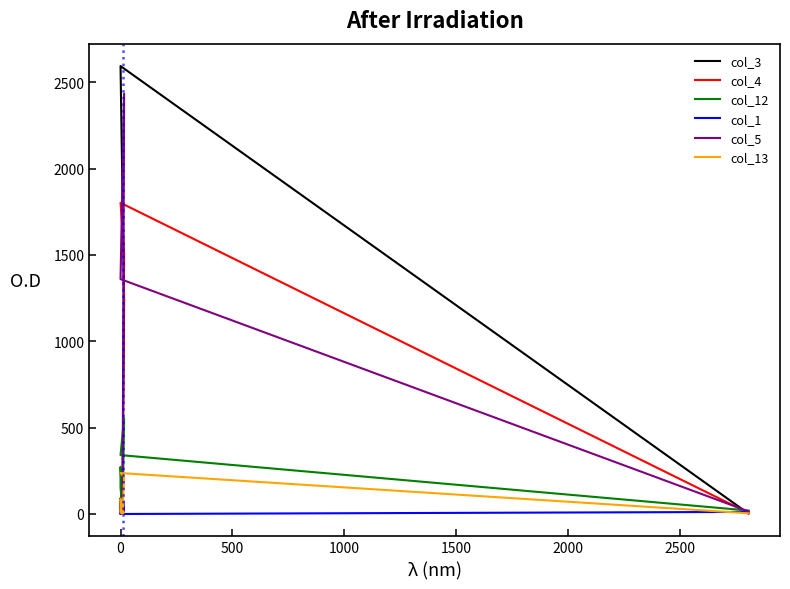

True or false: col_13 has more than 1 points higher than both neighbors.

True